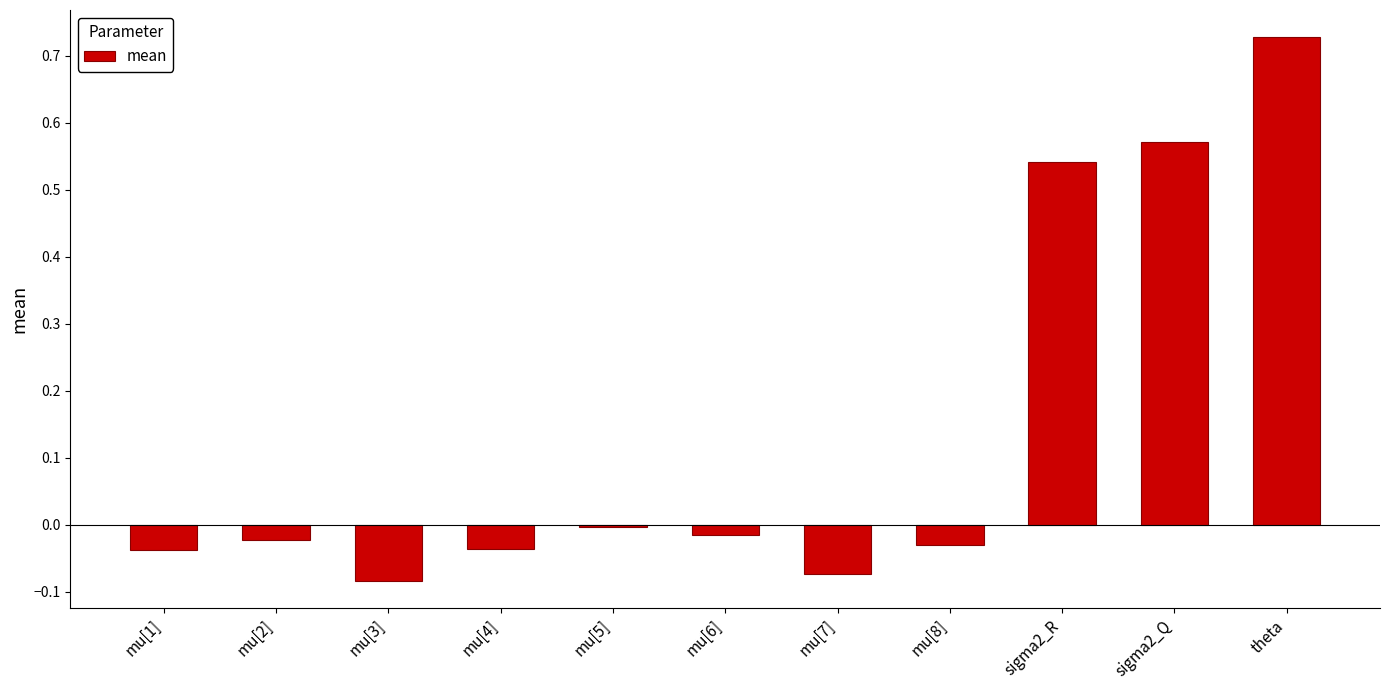

What is the change in value from mu[8] to sigma2_Q?

+0.6